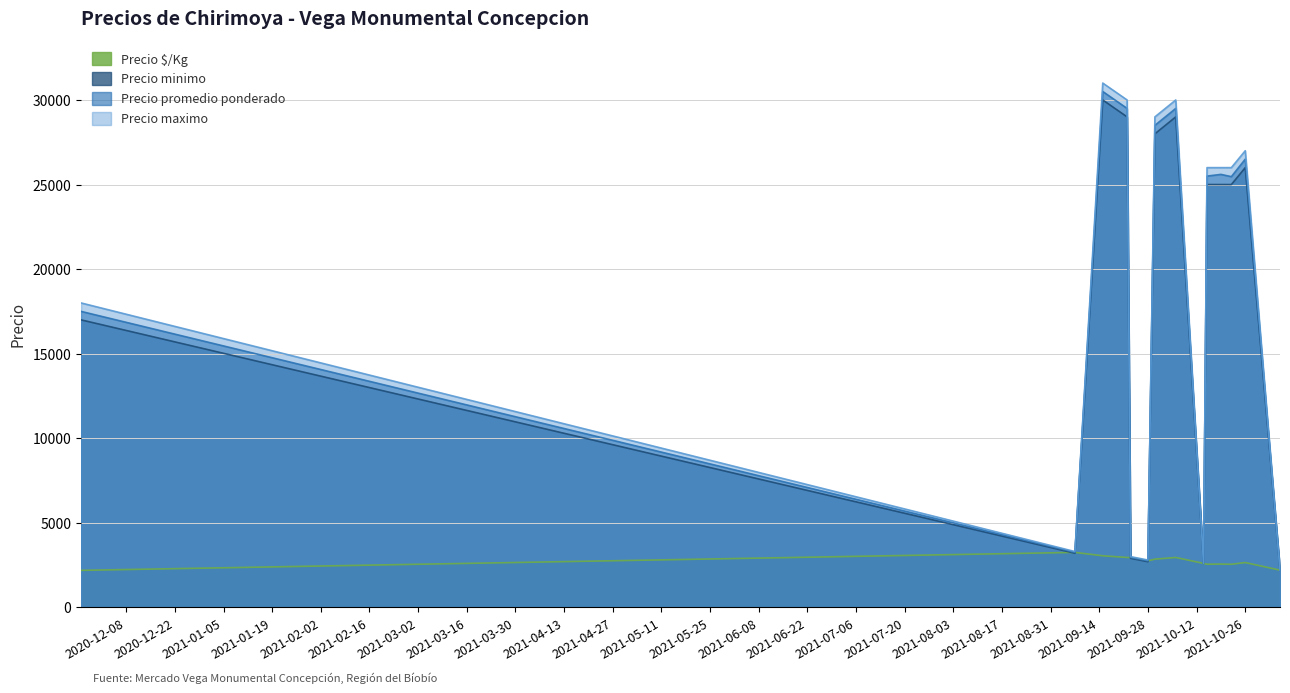

Which category has the lowest value in the Precio minimo series?

2021-11-05